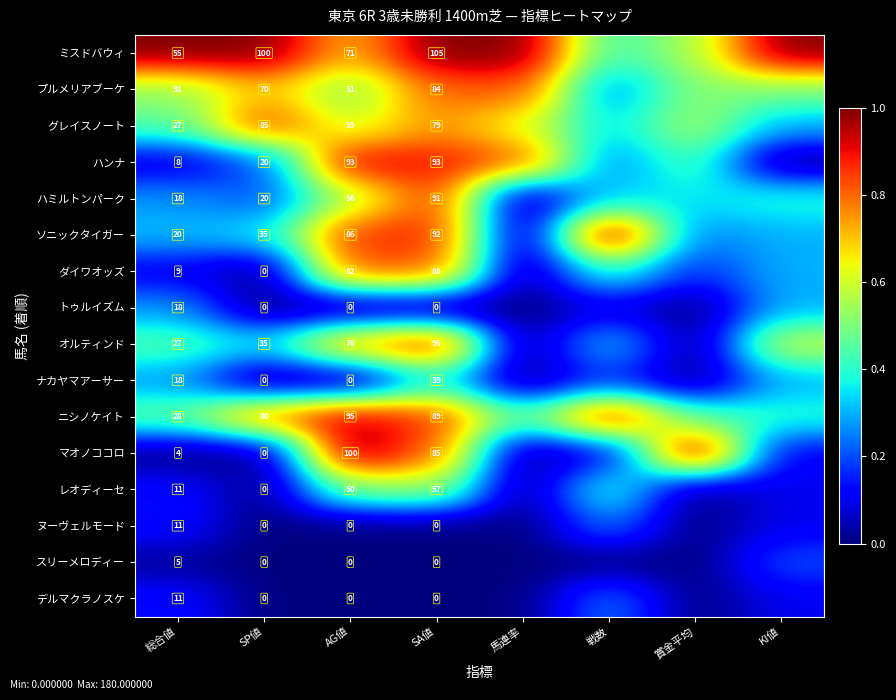

Which series changed the most between 総合値 and AG値?

マオノココロ